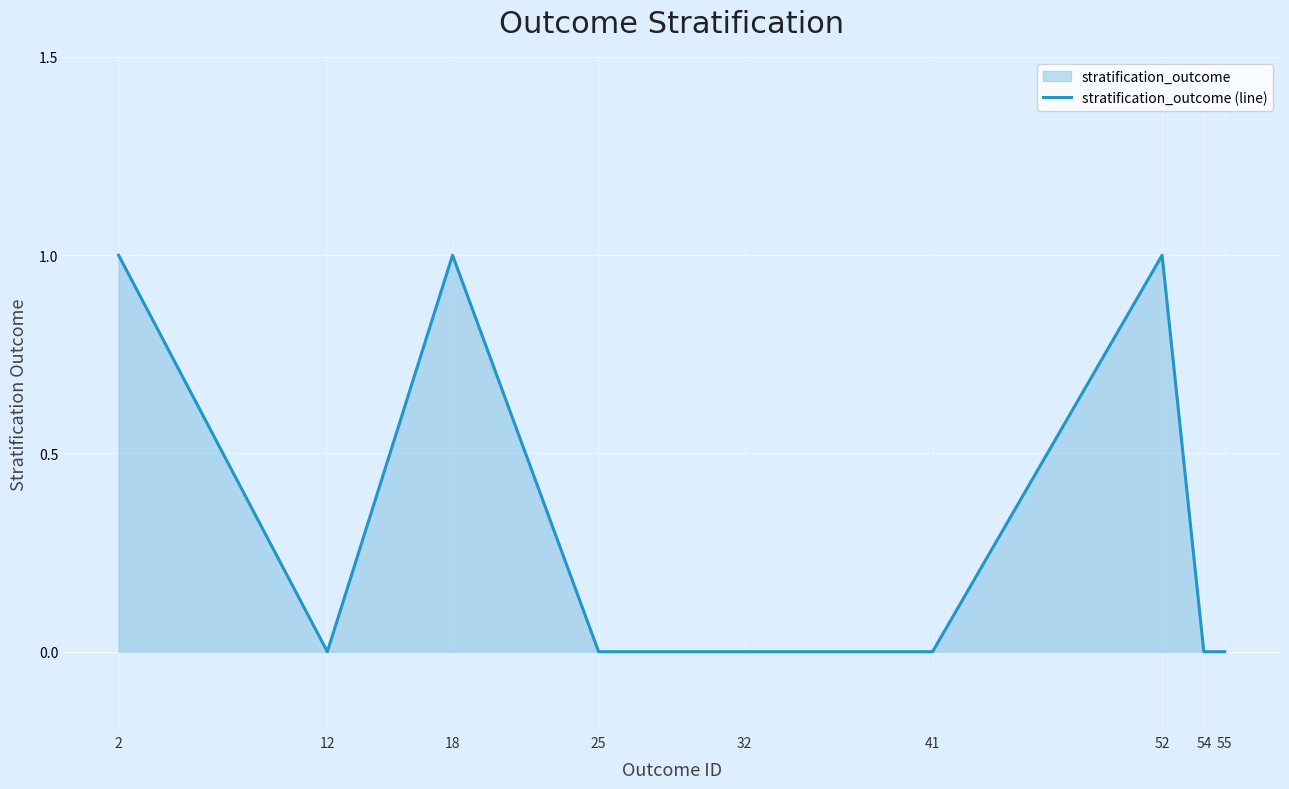

What is the value of the 3rd point from the left?

1